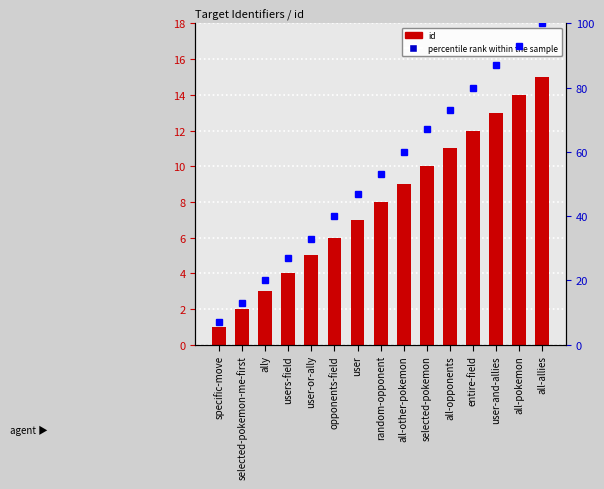

Which category has the lowest value in the id series?

specific-move